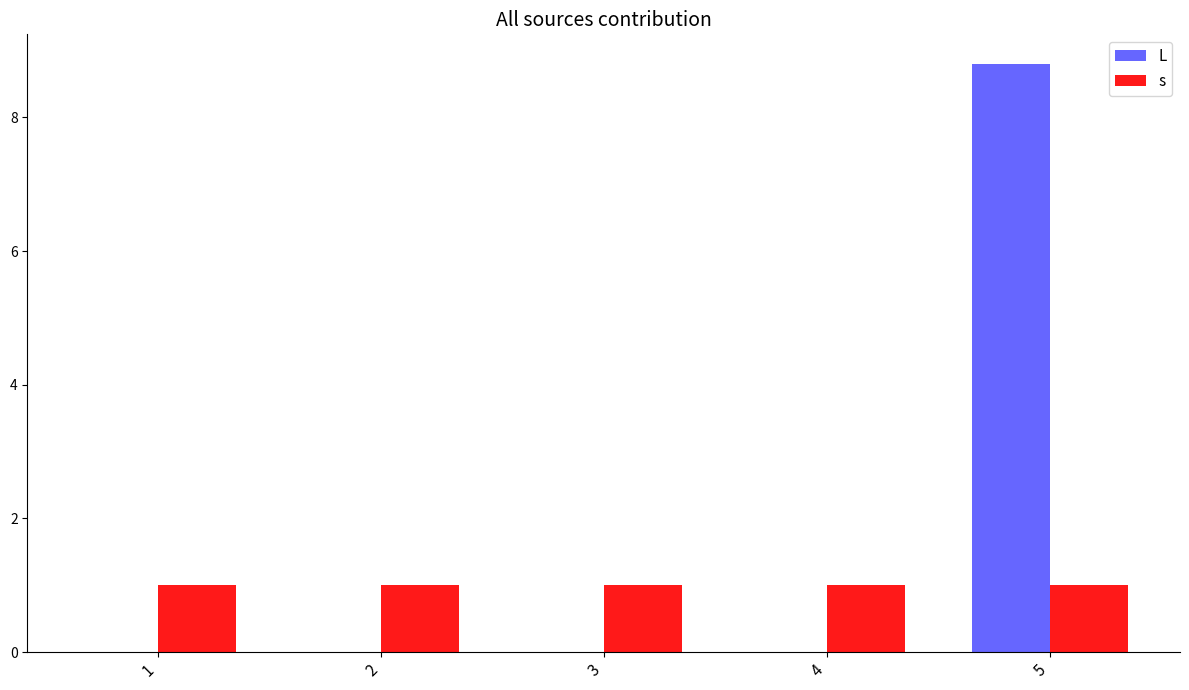

Is the value of s at 2 greater than the value of L at 1?

Yes